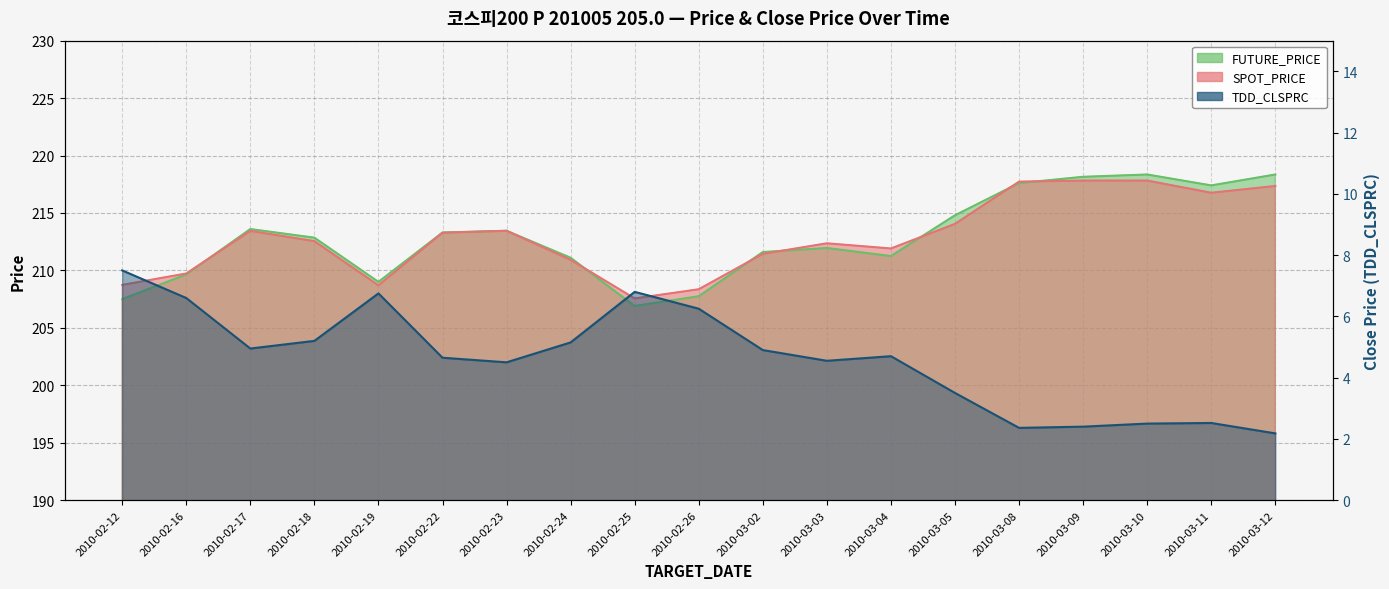

At how many categories does at least one series exceed 202?

19